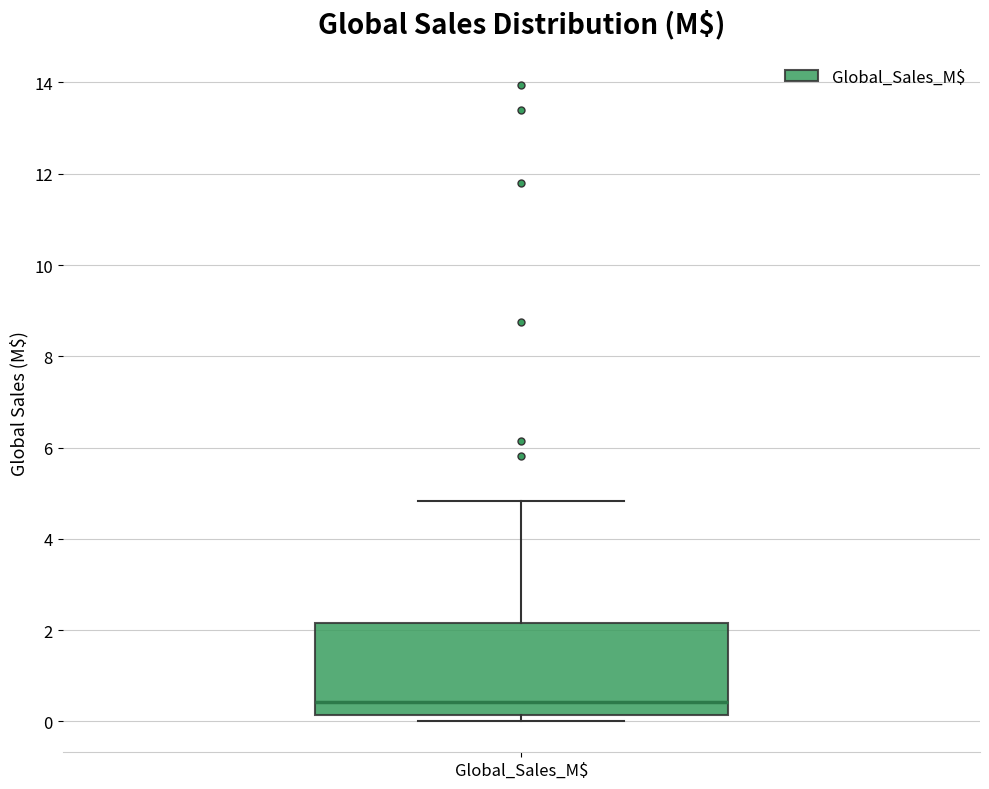

Read this box plot against the y-axis: the position of the median line, the range covered by the box, and the ends of both whiskers. The values are not printed on the chart, so give them approximately, as read against the axis.

median 0.4, box 0.2 to 2.2, whiskers 0.0 to 4.8